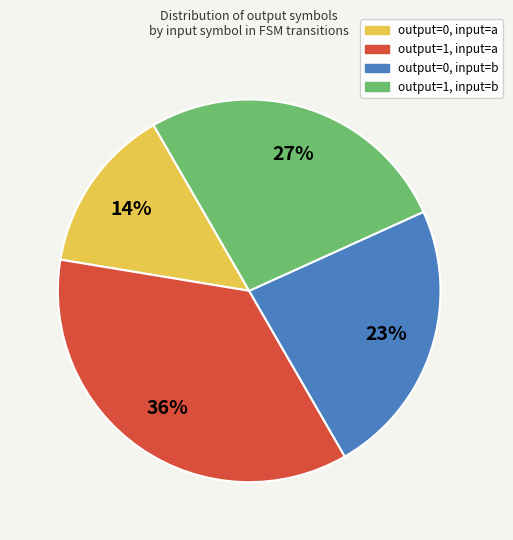

True or false: output=0, input=b accounts for 23% of the total.

True